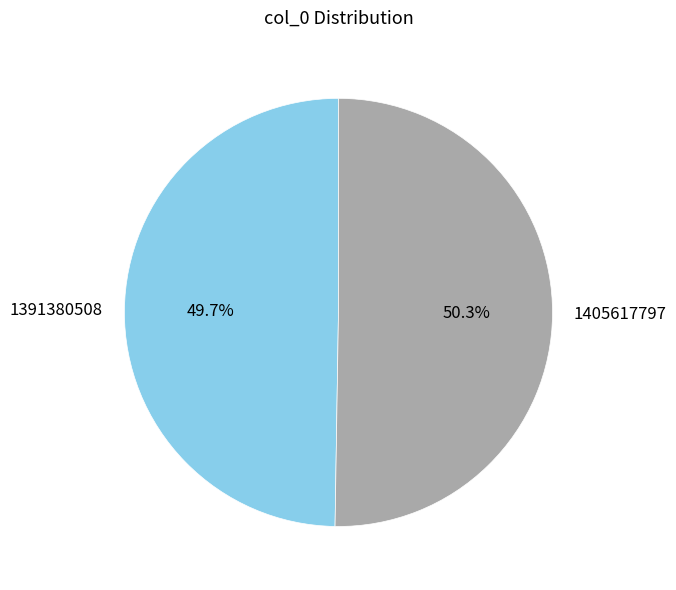

How many segments does this pie chart have?

2